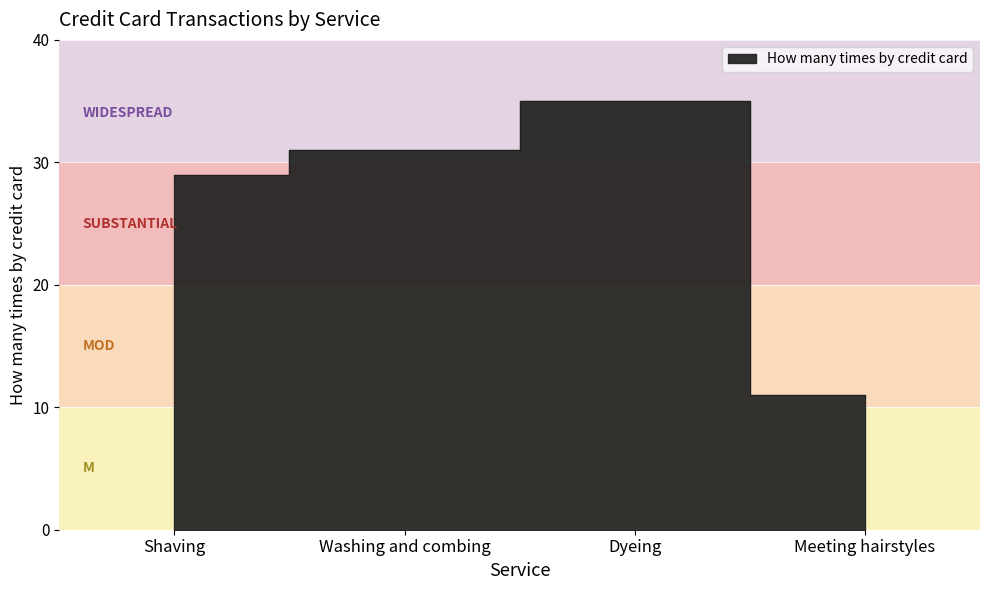

What value does the data have at Meeting hairstyles?

11